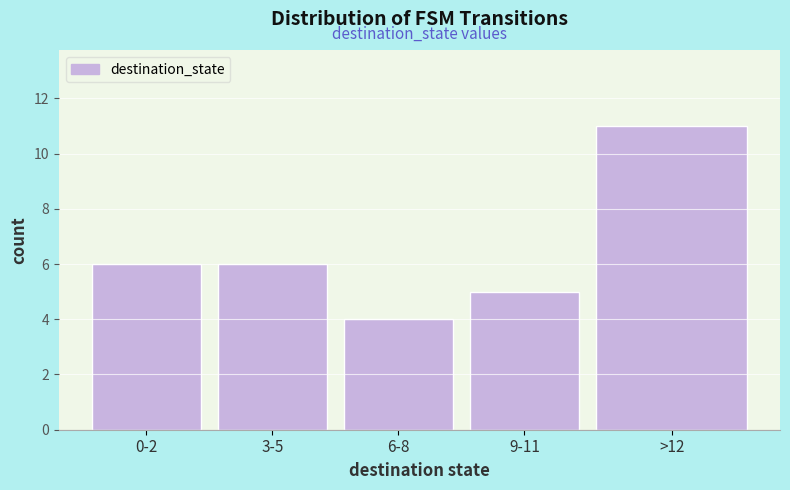

Reading left to right, what are all the values shown in this chart?

0-2=6	3-5=6	6-8=4	9-11=5	>12=11